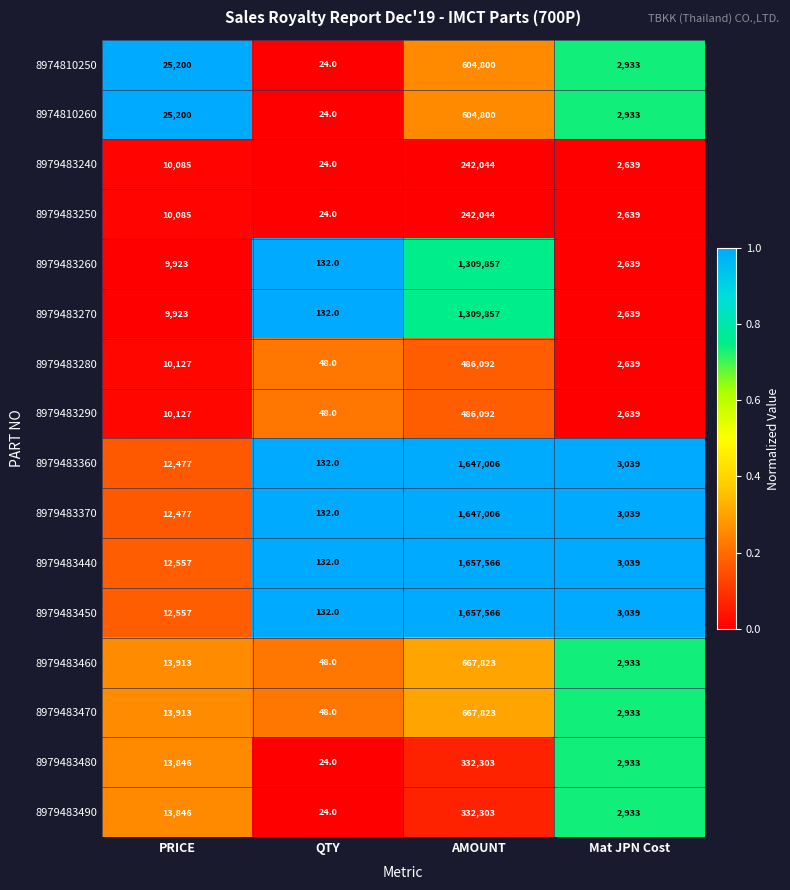

Read the 8979483250 value at AMOUNT, to the nearest 50.

242050